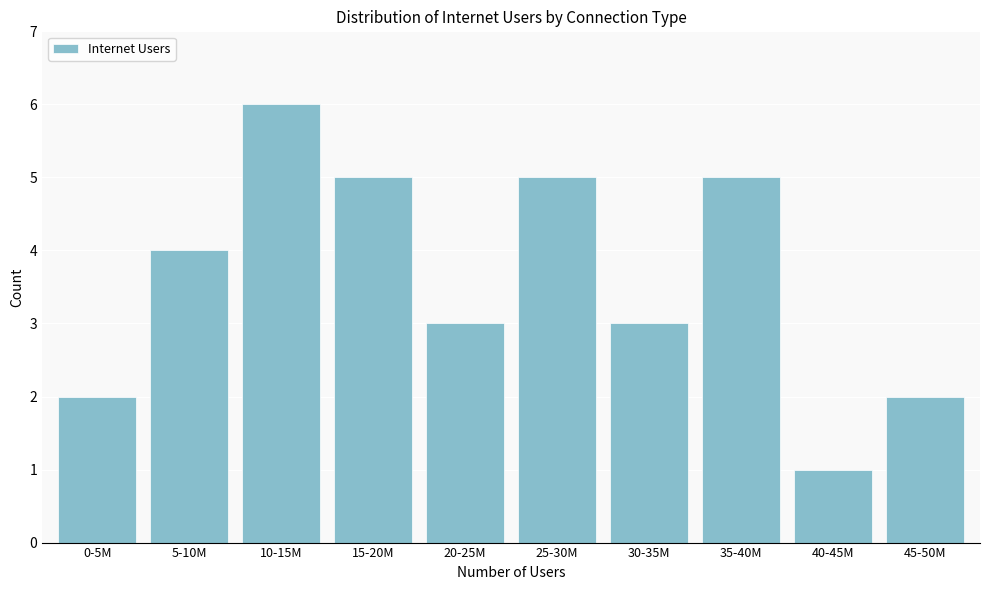

Reading left to right, list all the values displayed in this chart.

0-5M=2	5-10M=4	10-15M=6	15-20M=5	20-25M=3	25-30M=5	30-35M=3	35-40M=5	40-45M=1	45-50M=2